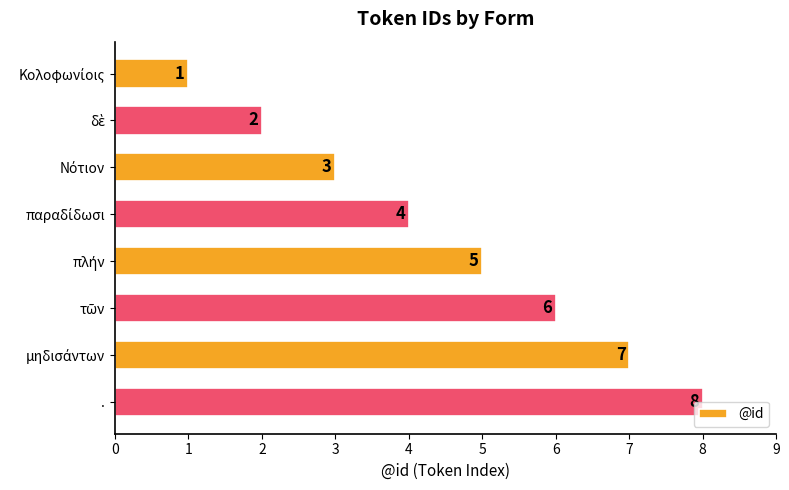

Which label corresponds to the largest value in the chart?

.